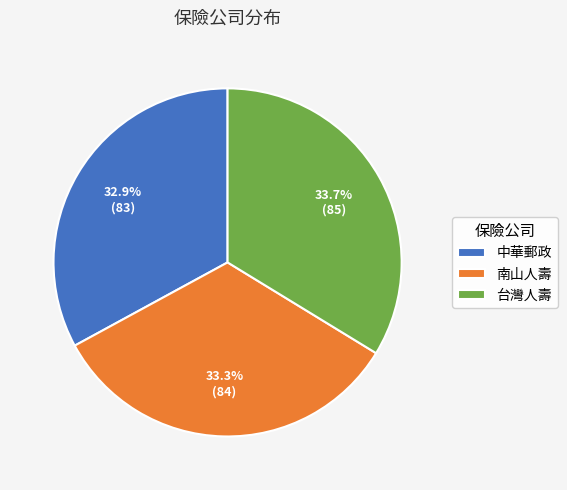

Approximately how many times larger is the value at 中華郵政 compared to 南山人壽?

1.0